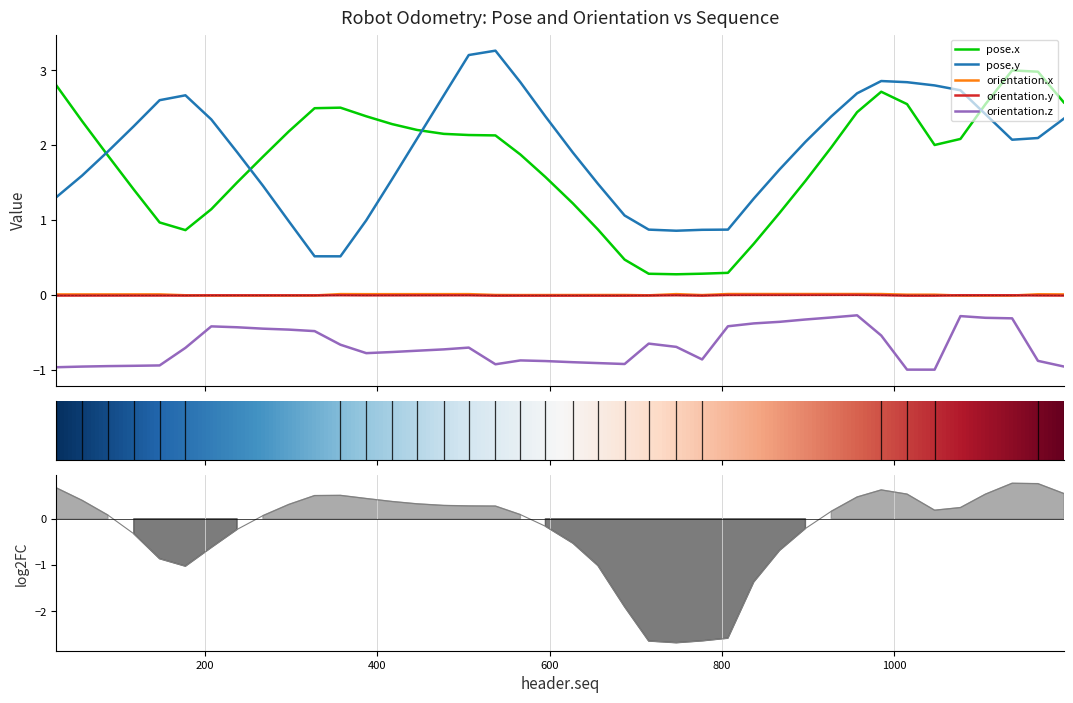

Reading right to left, what are all the values shown in this chart?

pose.x: 2.6	3.0	3.0	2.5	2.1	2.0	2.5	2.7	2.4	2.0	1.5	1.1	0.7	0.3	0.3	0.3	0.3	0.5	0.9	1.2	1.6	1.9	2.1	2.1	2.1	2.2	2.3	2.4	2.5	2.5	2.2	1.8	1.5	1.1	0.9	1.0	1.4	1.9	2.3	2.8
pose.y: 2.4	2.1	2.1	2.4	2.7	2.8	2.8	2.9	2.7	2.4	2.0	1.7	1.3	0.9	0.9	0.9	0.9	1.1	1.5	1.9	2.4	2.8	3.3	3.2	2.7	2.1	1.5	1.0	0.5	0.5	1.0	1.5	1.9	2.3	2.7	2.6	2.3	1.9	1.6	1.3
orientation.x: 0.0	0.0	-0.0	-0.0	-0.0	0.0	0.0	0.0	0.0	0.0	0.0	0.0	0.0	0.0	-0.0	0.0	-0.0	-0.0	-0.0	-0.0	-0.0	-0.0	-0.0	0.0	0.0	0.0	0.0	0.0	0.0	-0.0	-0.0	-0.0	-0.0	-0.0	-0.0	0.0	0.0	0.0	0.0	0.0
orientation.y: -0.0	-0.0	-0.0	-0.0	-0.0	-0.0	-0.0	-0.0	-0.0	-0.0	-0.0	-0.0	-0.0	-0.0	-0.0	-0.0	-0.0	-0.0	-0.0	-0.0	-0.0	-0.0	-0.0	-0.0	-0.0	-0.0	-0.0	-0.0	-0.0	-0.0	-0.0	-0.0	-0.0	-0.0	-0.0	-0.0	-0.0	-0.0	-0.0	-0.0
orientation.z: -1.0	-0.9	-0.3	-0.3	-0.3	-1.0	-1.0	-0.5	-0.3	-0.3	-0.3	-0.4	-0.4	-0.4	-0.9	-0.7	-0.7	-0.9	-0.9	-0.9	-0.9	-0.9	-0.9	-0.7	-0.7	-0.7	-0.8	-0.8	-0.7	-0.5	-0.5	-0.5	-0.4	-0.4	-0.7	-0.9	-0.9	-1.0	-1.0	-1.0